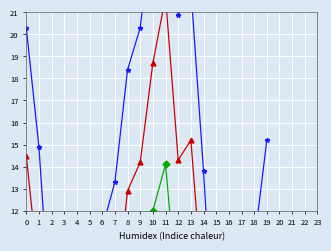

At which category does Mean Temp (°C) reach its first local valley?

3